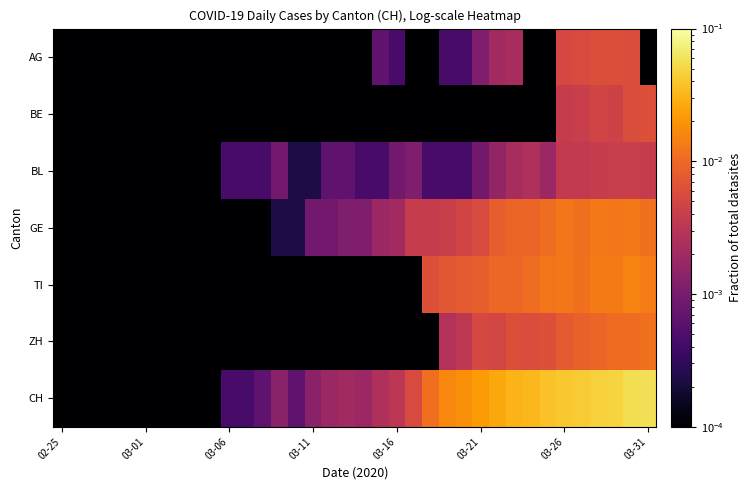

Count the number of data series in this chart.

7